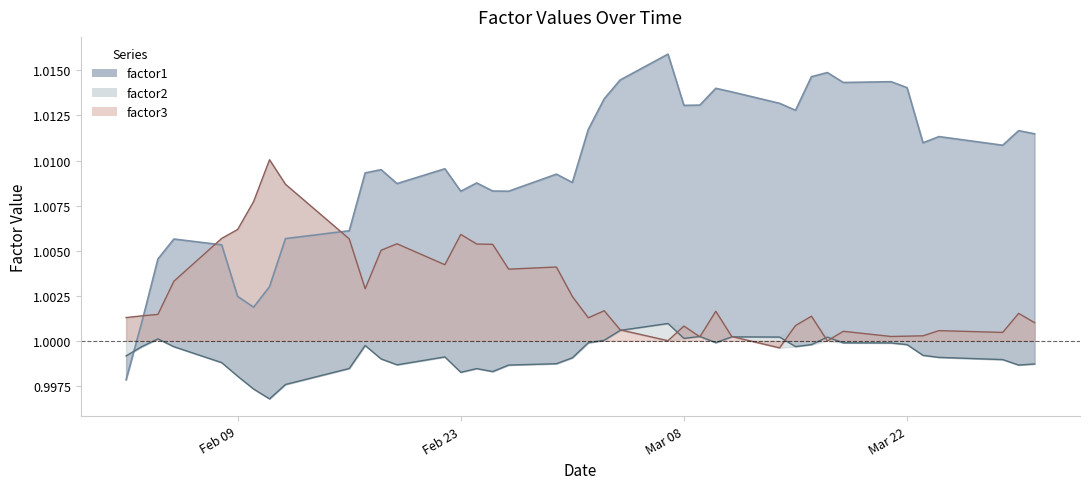

Is it true that factor3 equals 1.0 at 2016-02-22?

True